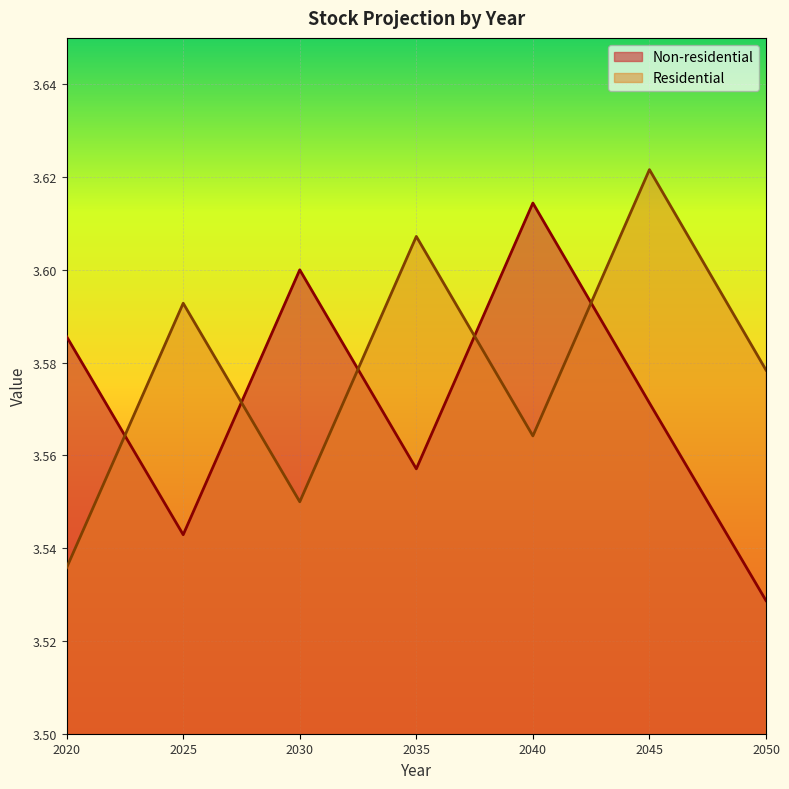

Which category has the highest value in the Residential series?

2045